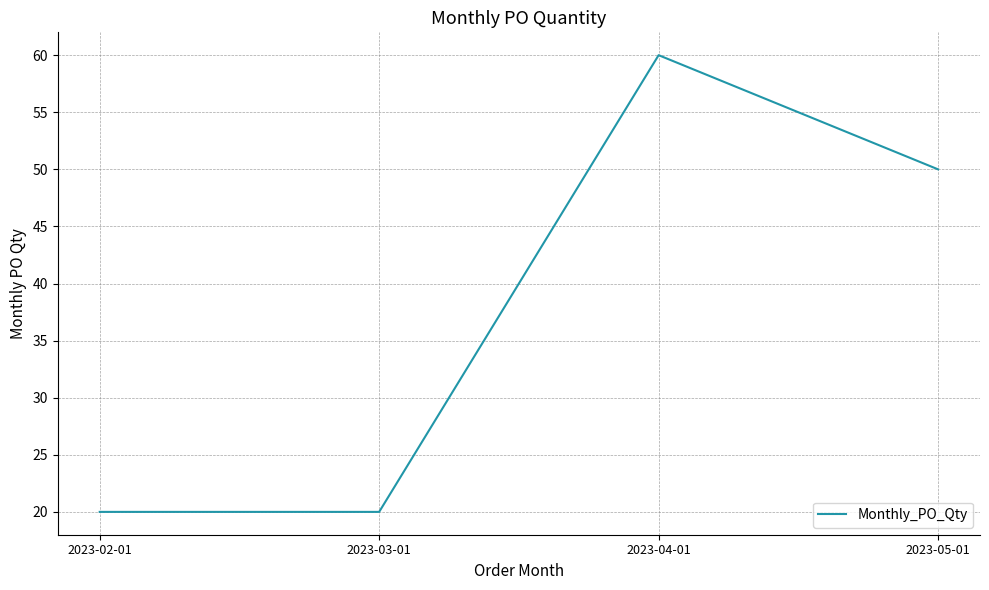

Reading left to right, transcribe all the data shown in this chart.

2023-02-01=20	2023-03-01=20	2023-04-01=60	2023-05-01=50